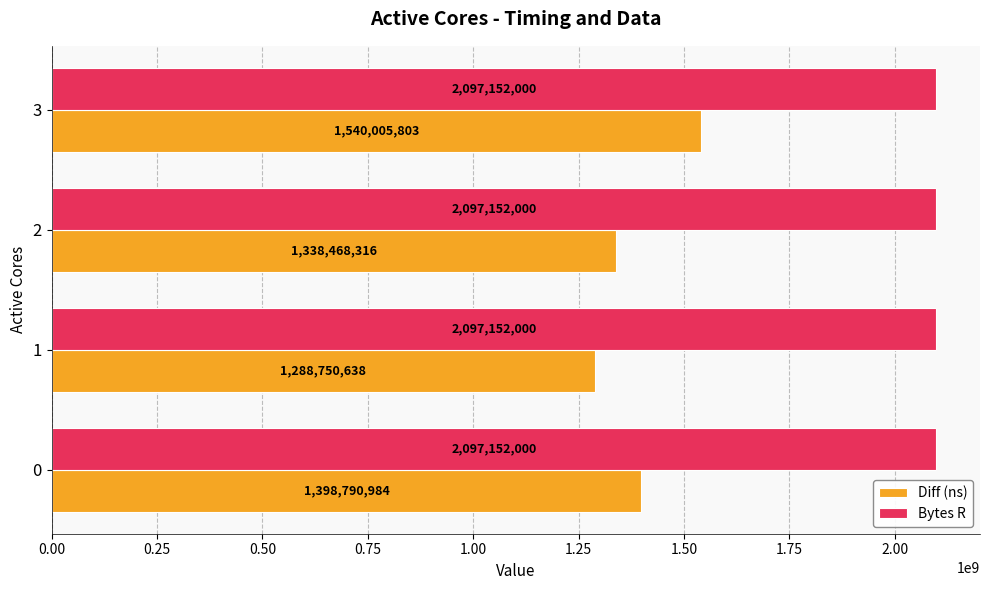

What value does the Bytes R series have at 1?

2097152000